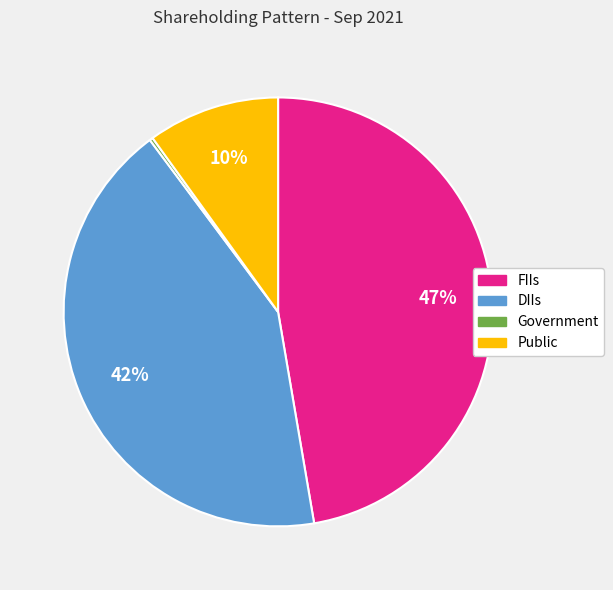

Combined, do FIIs and DIIs account for over 50%?

Yes